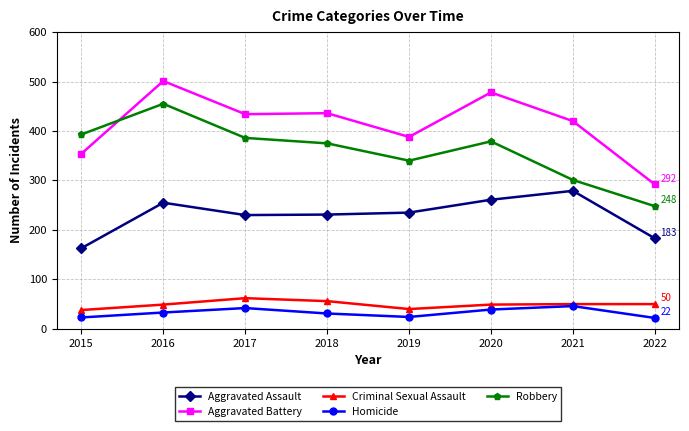

True or false: Criminal Sexual Assault has more than 0 interior local peaks.

True